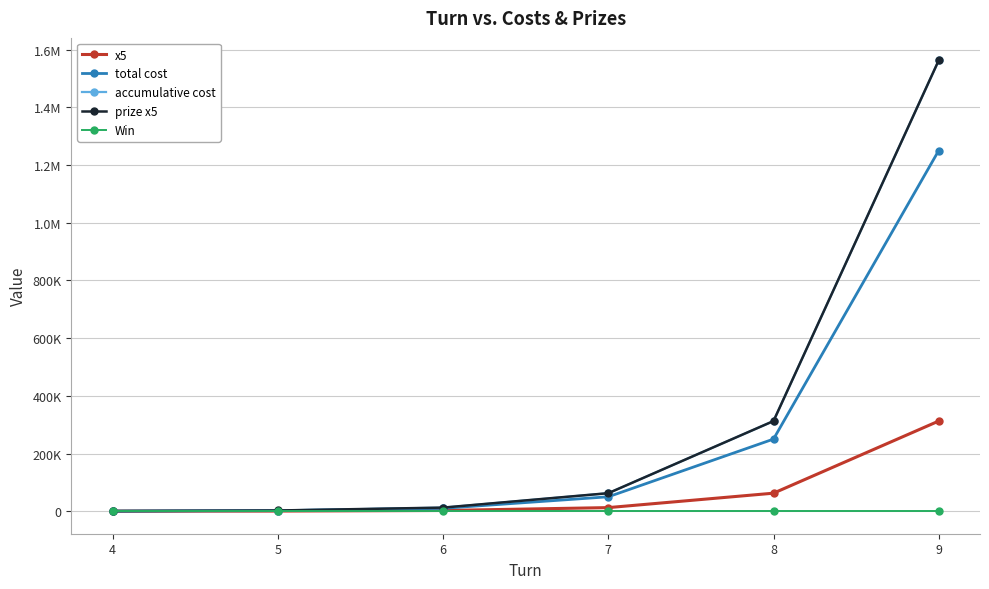

Is the value of Win at 9 greater than the value of total cost at 9?

No